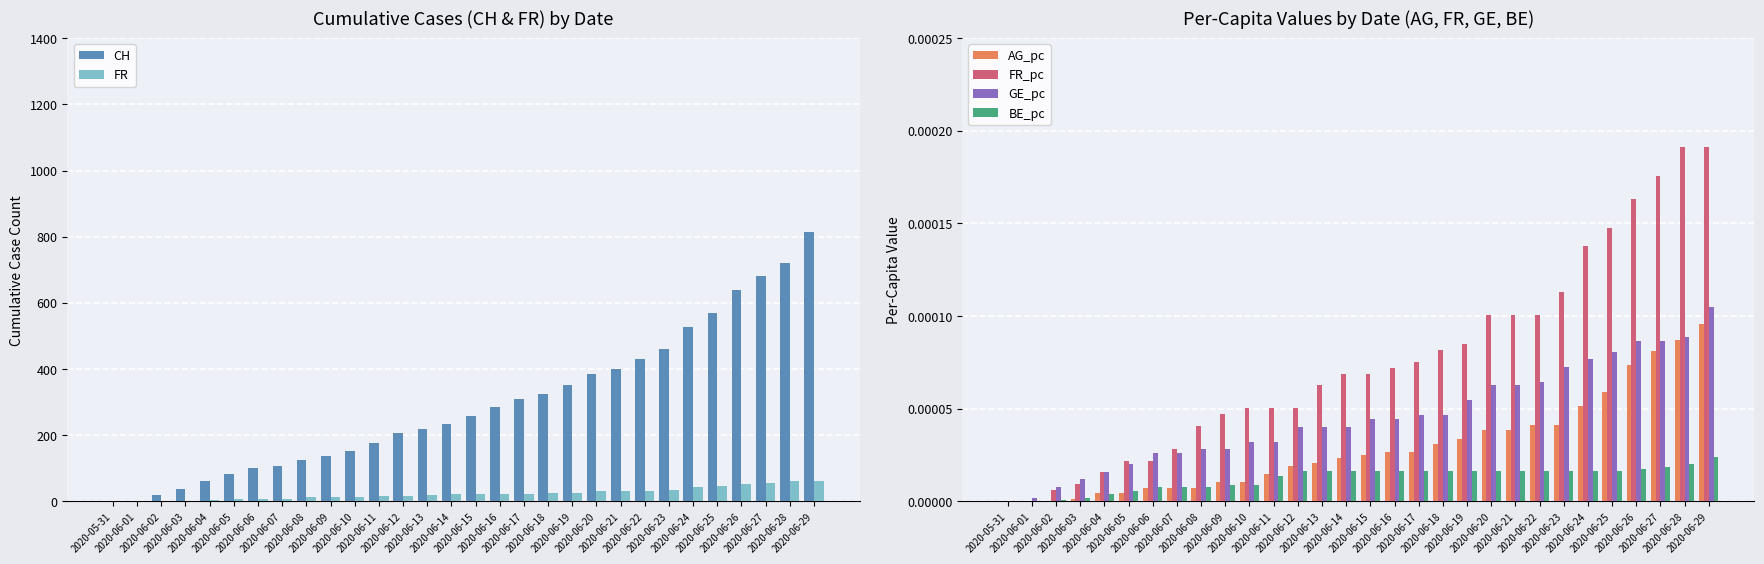

Between 2020-06-01 and 2020-06-28, which is larger?

2020-06-28